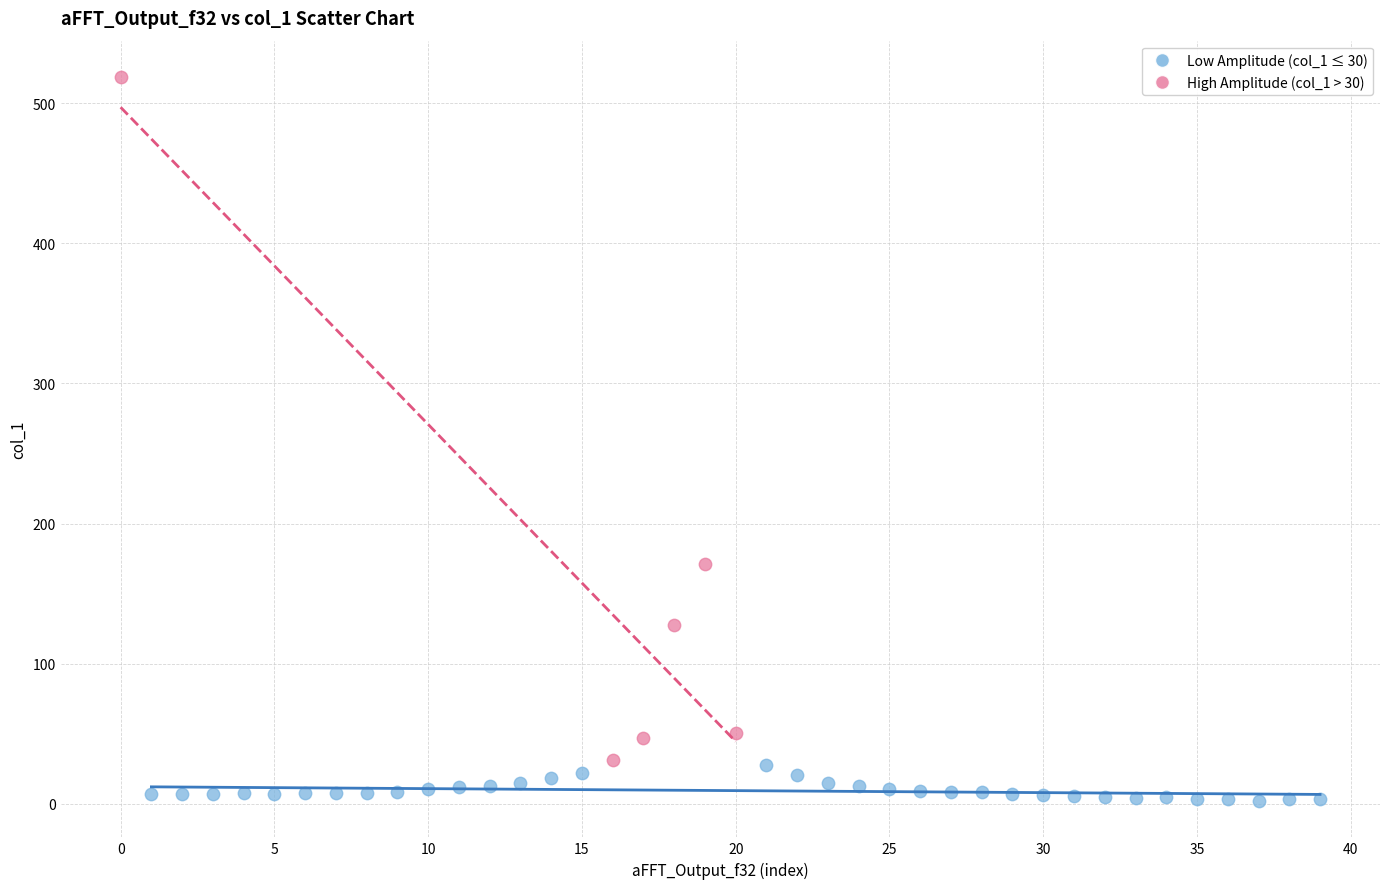

What are all the series names shown in the legend?

Low Amplitude (col_1 ≤ 30), High Amplitude (col_1 > 30)